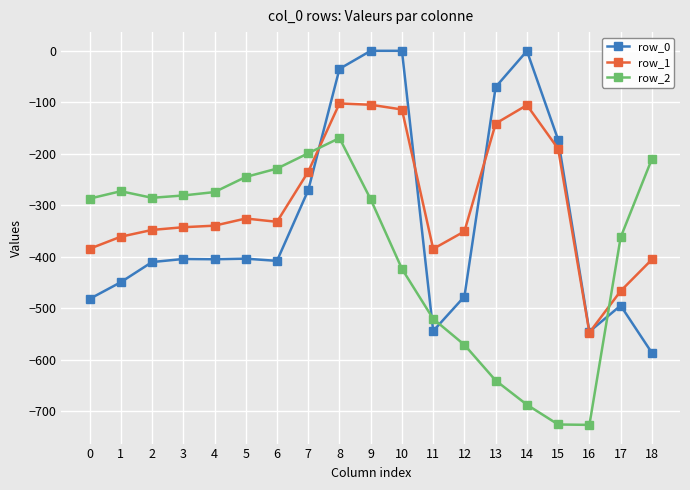

What is the lowest value of the row_1 series?

-547.3